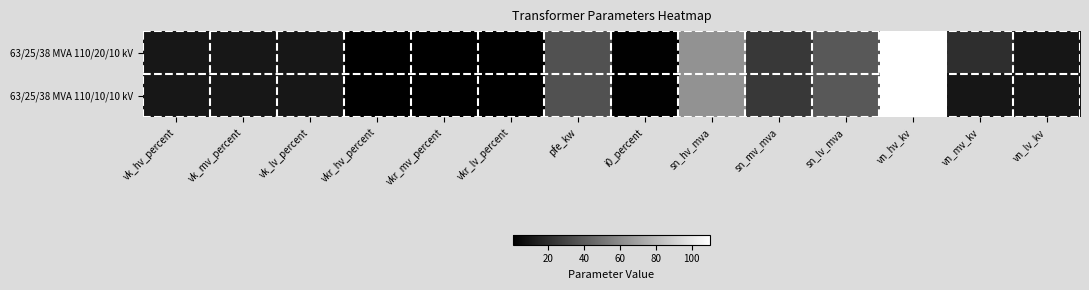

Reading left to right, what are all the values shown in this chart?

63/25/38 MVA 110/20/10 kV: vk_hv_percent=10.4	vk_mv_percent=10.4	vk_lv_percent=10.4	vkr_hv_percent=0.3	vkr_mv_percent=0.3	vkr_lv_percent=0.3	pfe_kw=35.0	i0_percent=0.9	sn_hv_mva=63.0	sn_mv_mva=25.0	sn_lv_mva=38.0	vn_hv_kv=110.0	vn_mv_kv=20.0	vn_lv_kv=10.0
63/25/38 MVA 110/10/10 kV: vk_hv_percent=10.4	vk_mv_percent=10.4	vk_lv_percent=10.4	vkr_hv_percent=0.3	vkr_mv_percent=0.3	vkr_lv_percent=0.3	pfe_kw=35.0	i0_percent=0.9	sn_hv_mva=63.0	sn_mv_mva=25.0	sn_lv_mva=38.0	vn_hv_kv=110.0	vn_mv_kv=10.0	vn_lv_kv=10.0